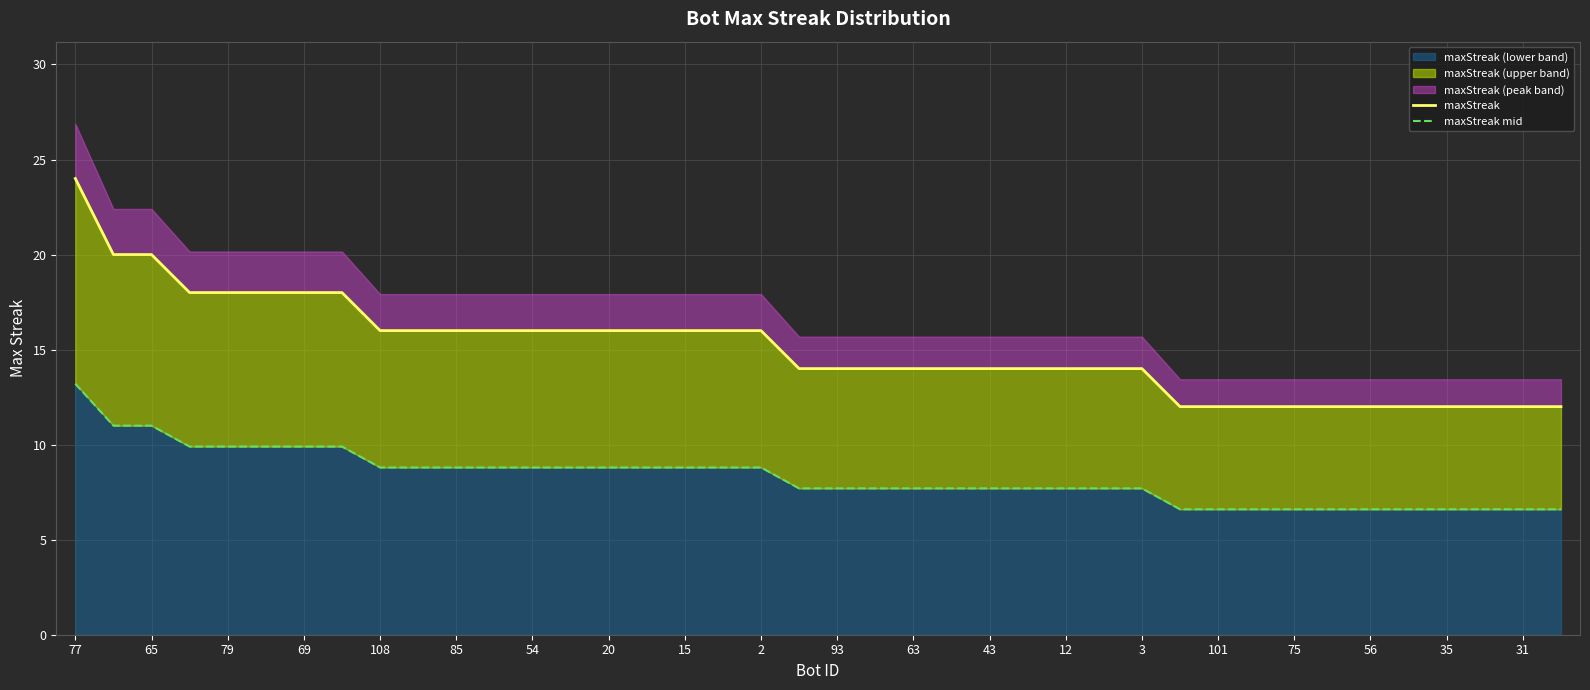

Is it true that maxStreak (lower band) equals 8.8 at 85?

True